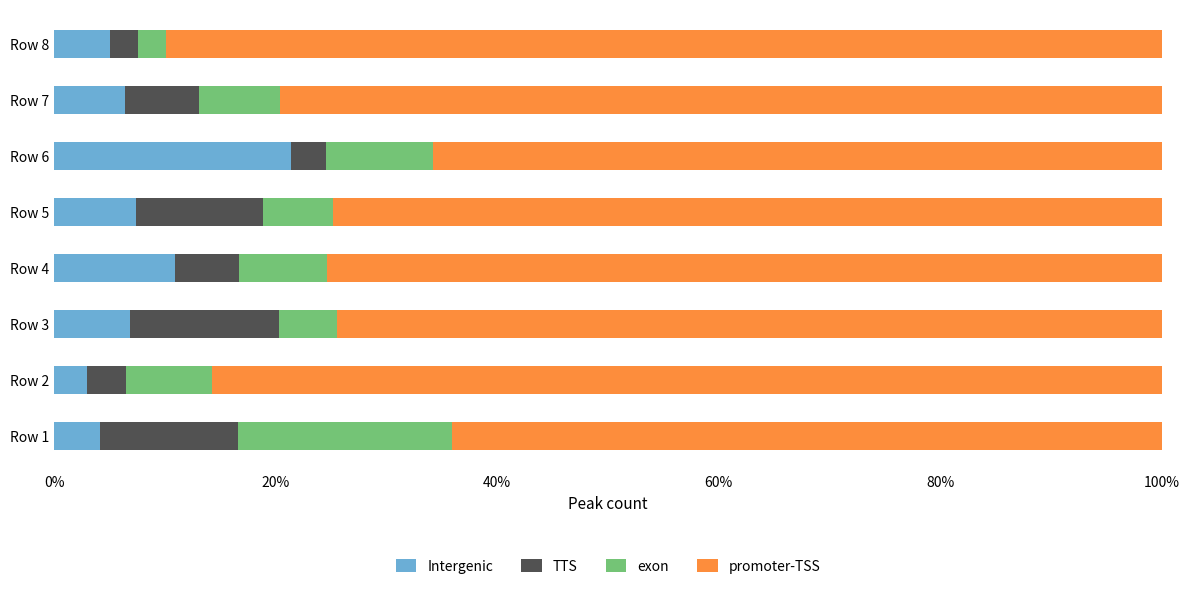

What is the total value across all series at Row 5?

100.0